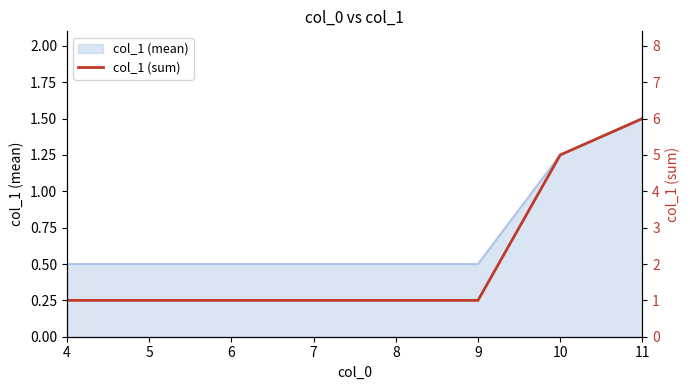

Which label corresponds to the largest value in the chart?

11